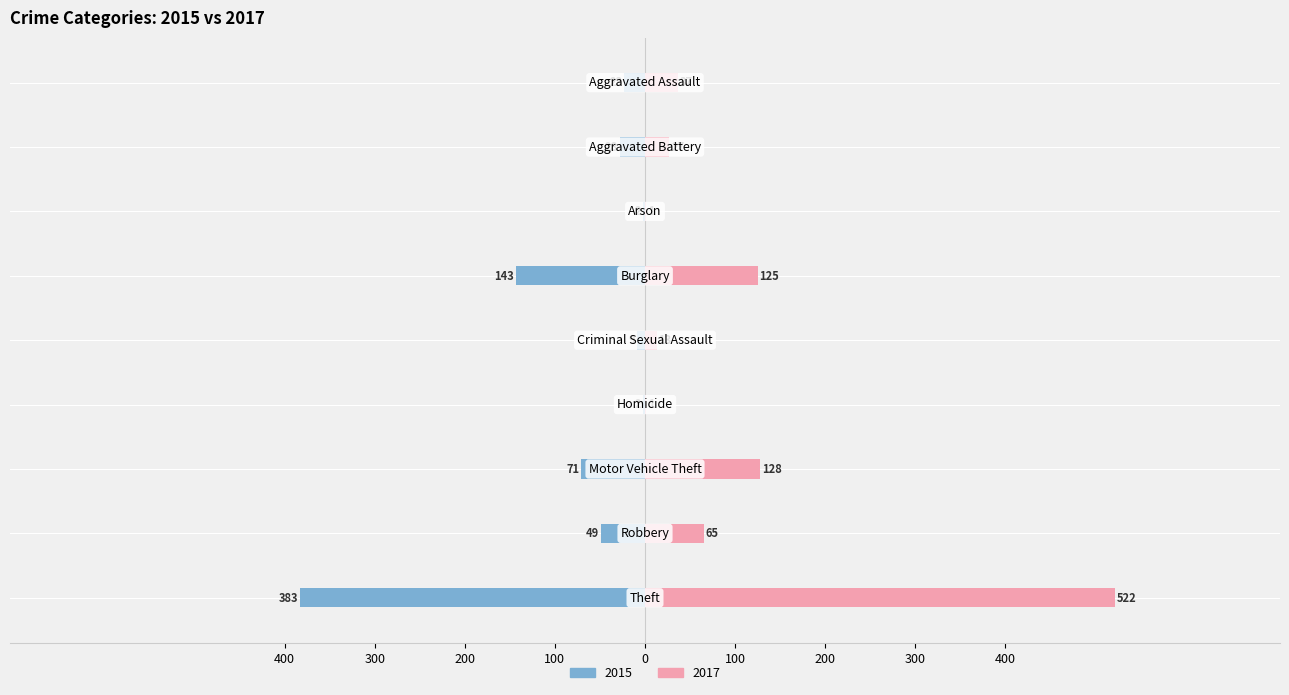

What is the average value of the 2017 series?

102